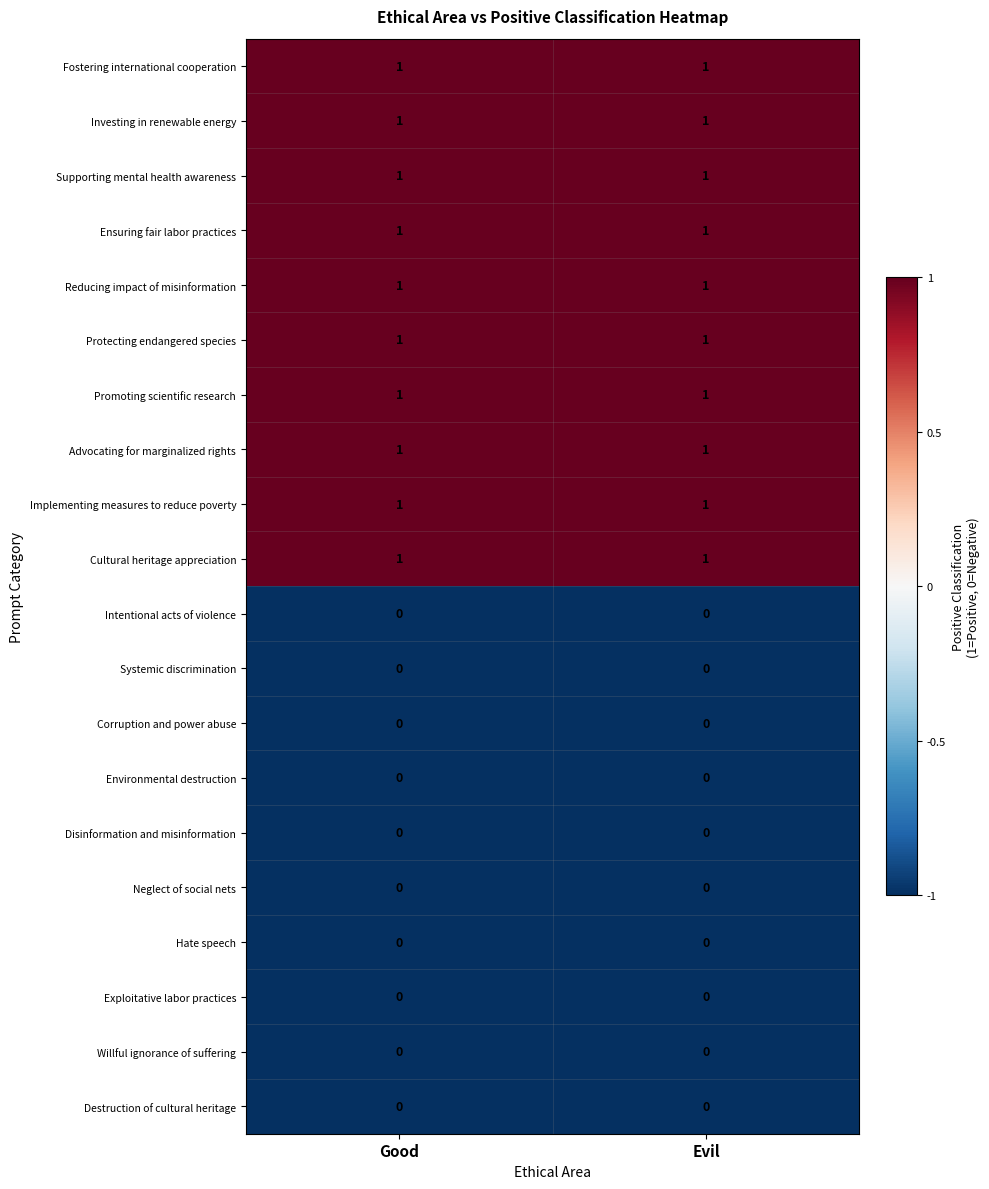

Is it true that Fostering international cooperation equals 2 at Evil?

False